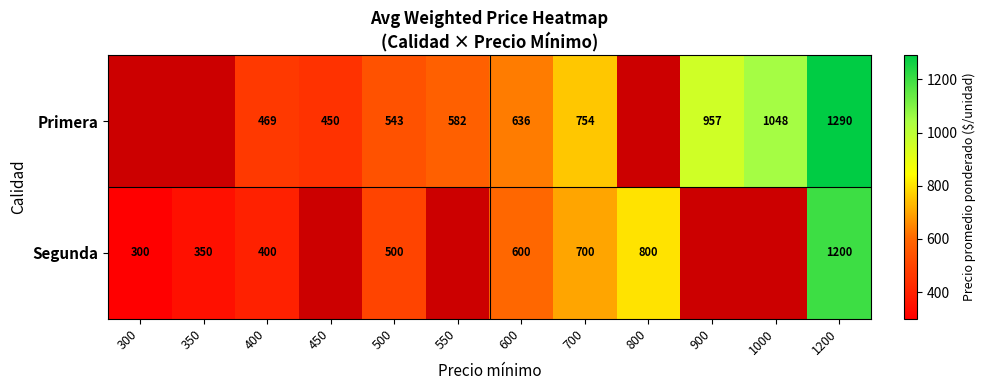

How many series are shown in this chart?

2